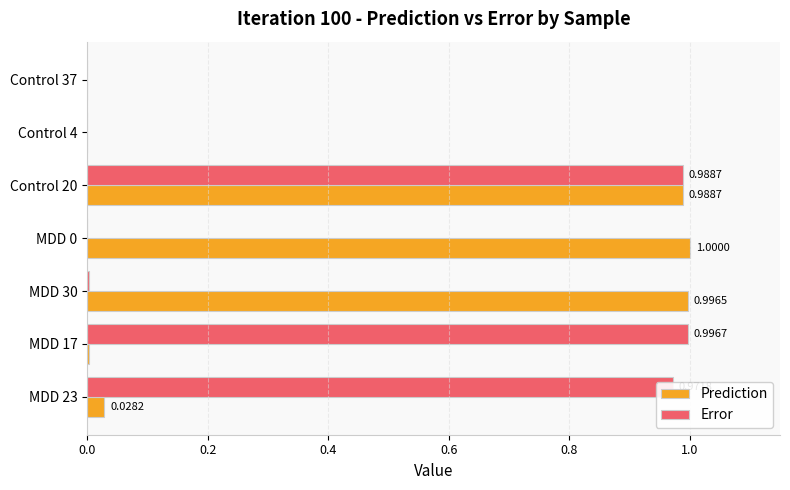

What is the total value across all series at MDD 17?

1.0